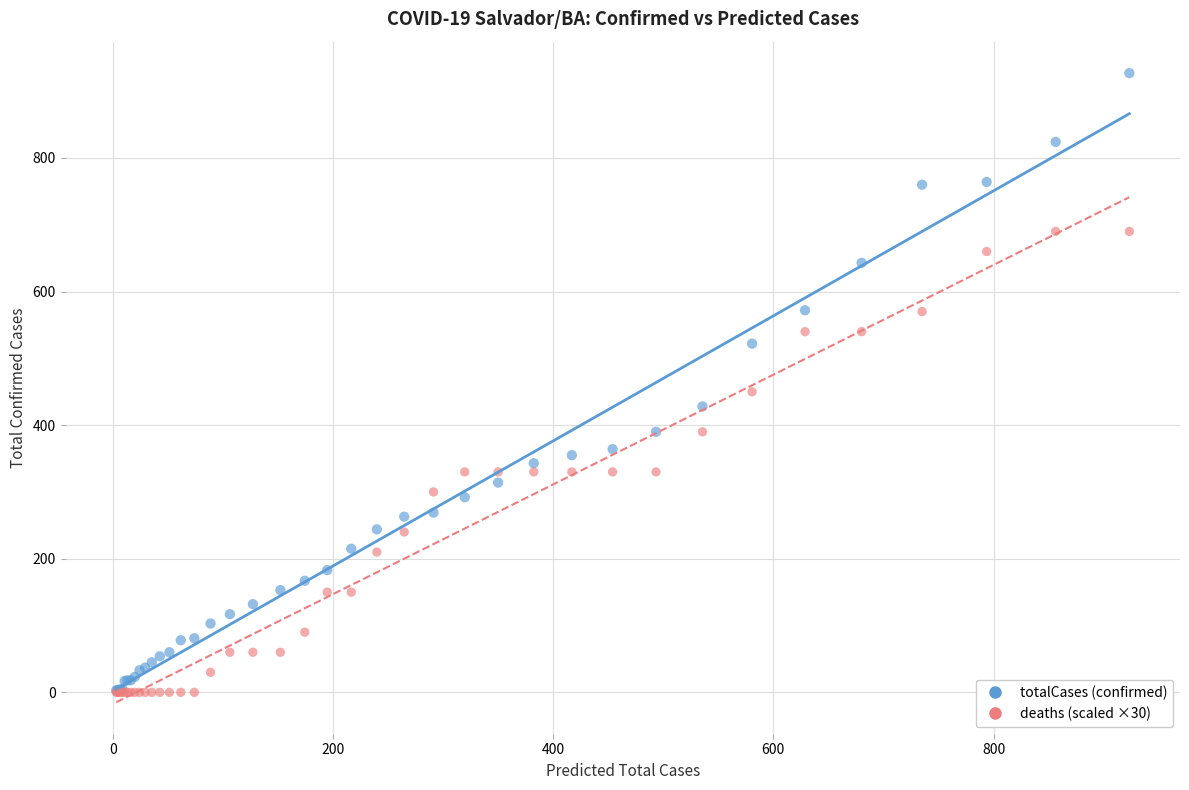

Across all series, what Y value is closest to 463?

450